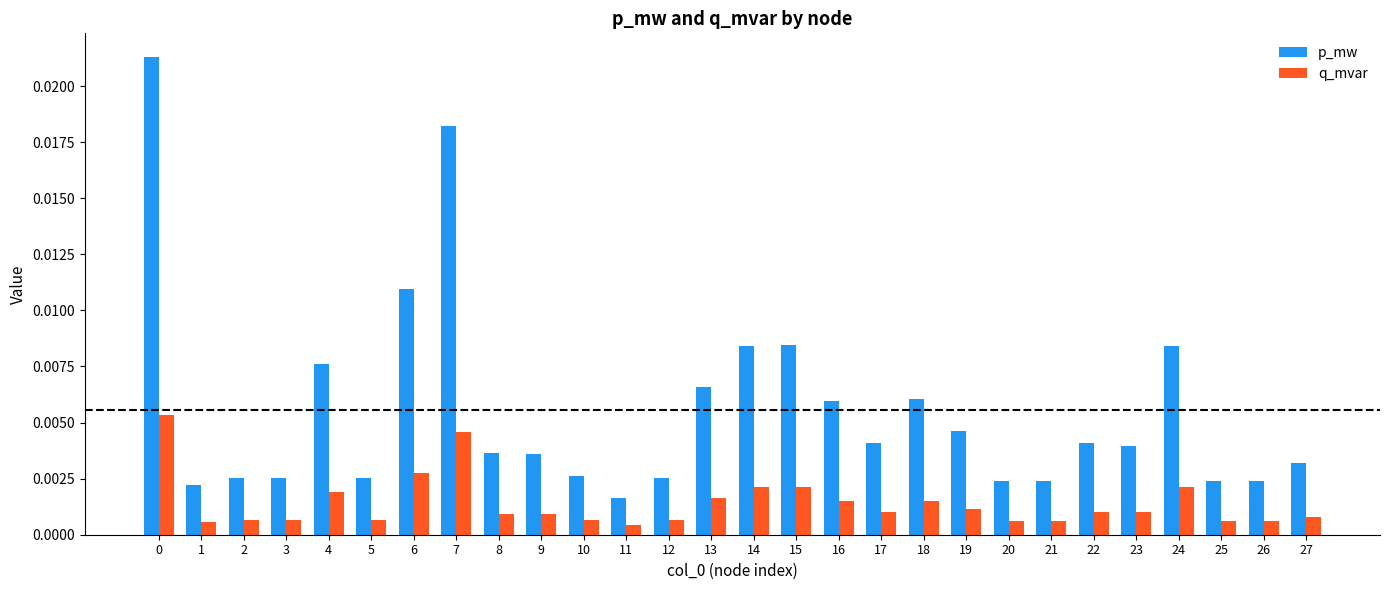

Which category has the lowest value in the p_mw series?

11